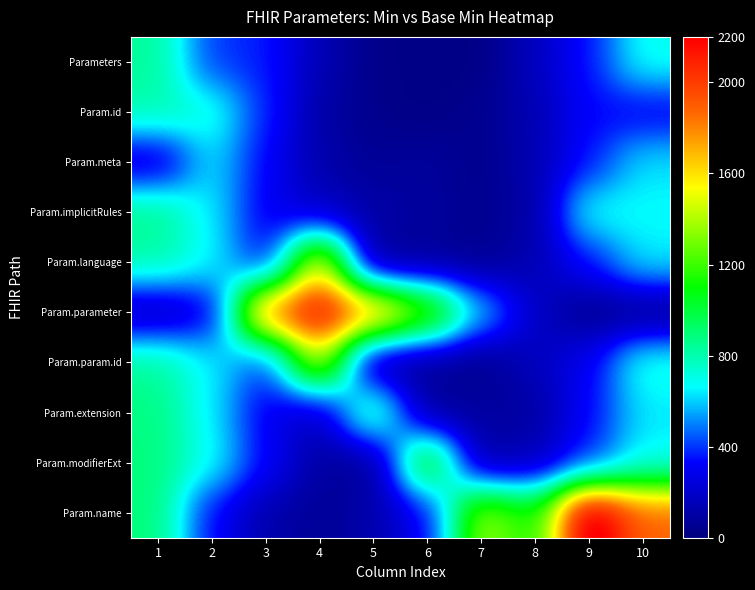

At which category does the chart reach its peak across all series?

9